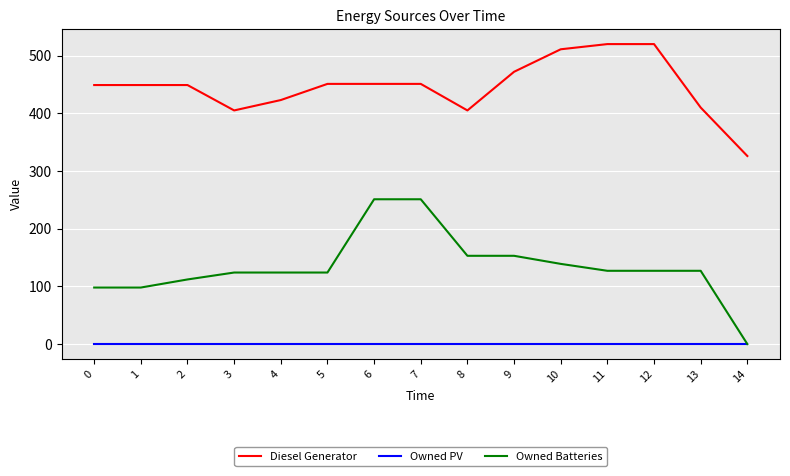

What is the greatest value displayed?

520